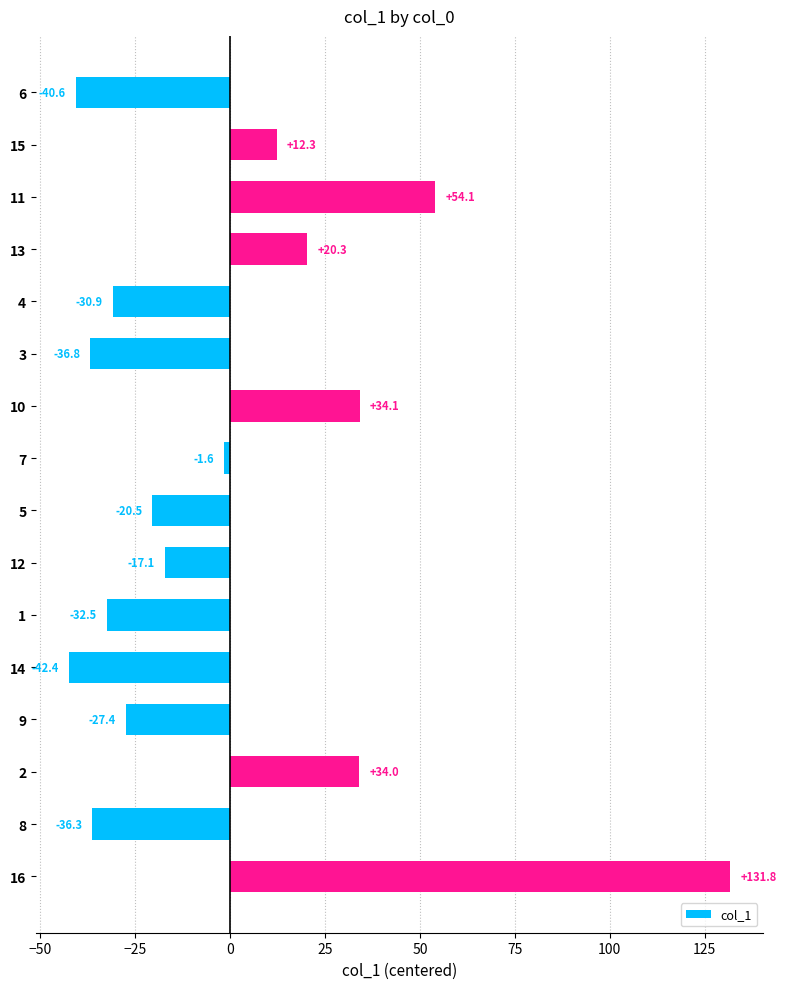

What is the maximum value shown in the chart?

131.8